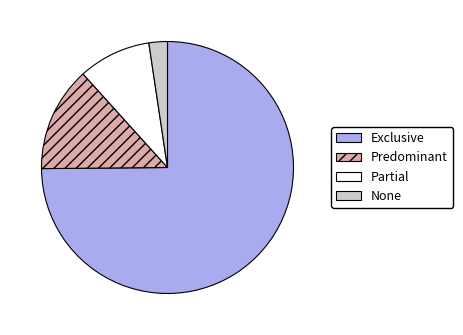

Rank the categories by value from lowest to highest.

None, Partial, Predominant, Exclusive